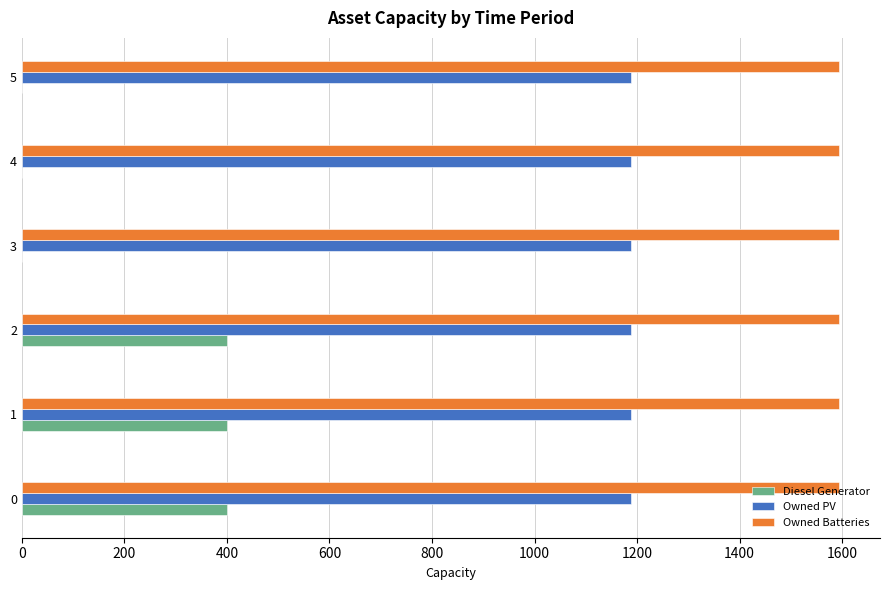

Between 1 and 5, which series saw the biggest shift?

Diesel Generator